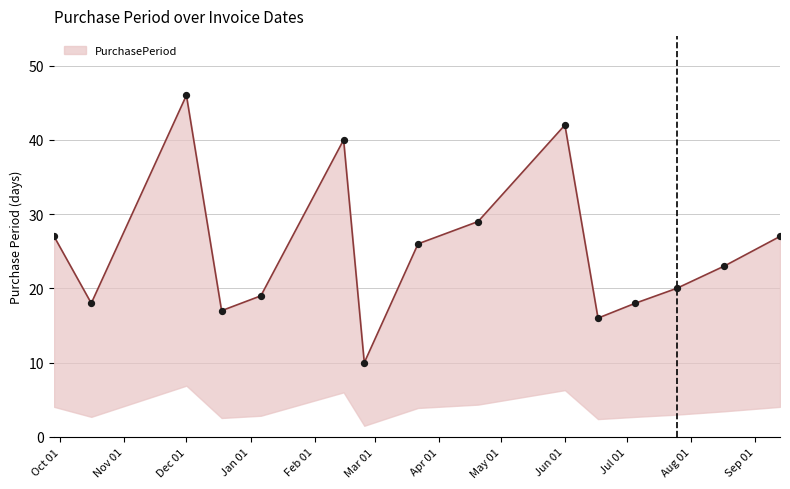

What is the change in value from 2015-09-28 to 2016-02-25?

-17